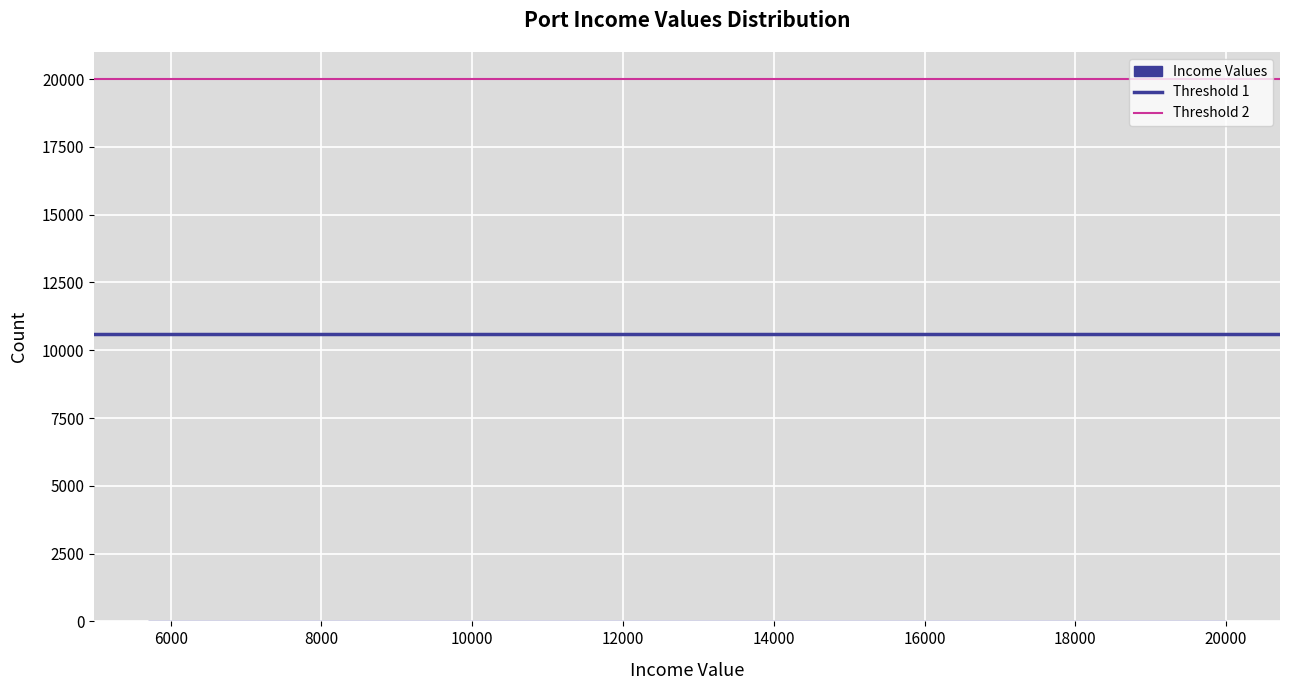

Reading left to right, list every bar in this chart as the range it spans on the x-axis followed by its height. Neither the bar edges nor the heights are printed on the chart, so give them approximately, as read against the axes.

5800 to 7200: under 500
7200 to 8600: 0
8600 to 10000: 0
10000 to 11400: under 500
11400 to 12800: 0
12800 to 14200: 0
14200 to 15800: 0
15800 to 17200: 0
17200 to 18600: 0
18600 to 20000: under 500